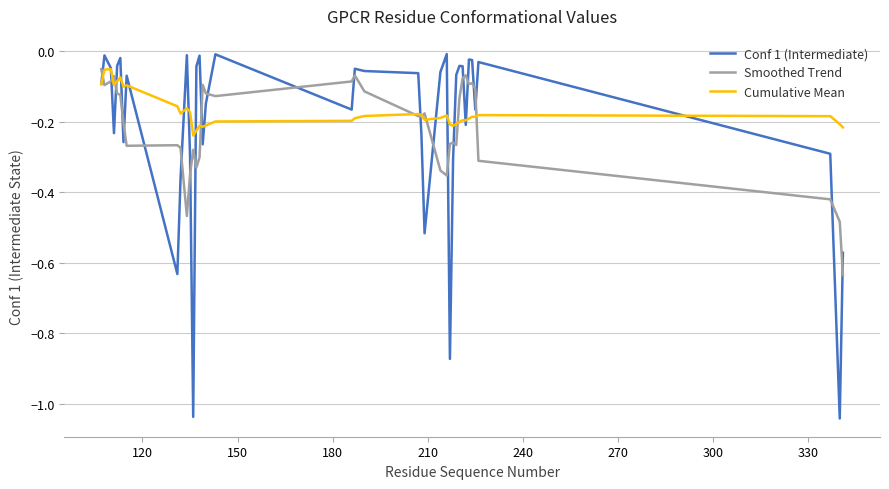

What are all the series names shown in the legend?

Conf 1 (Intermediate), Smoothed Trend, Cumulative Mean